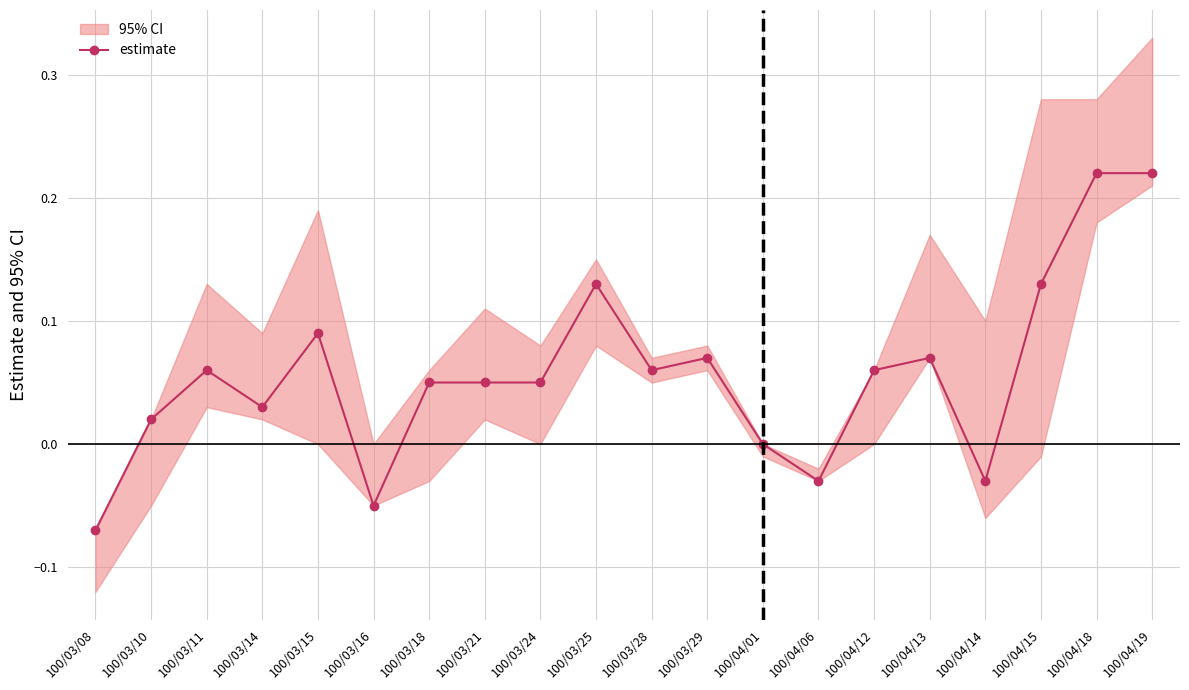

What is the minimum value shown in the chart?

-0.1